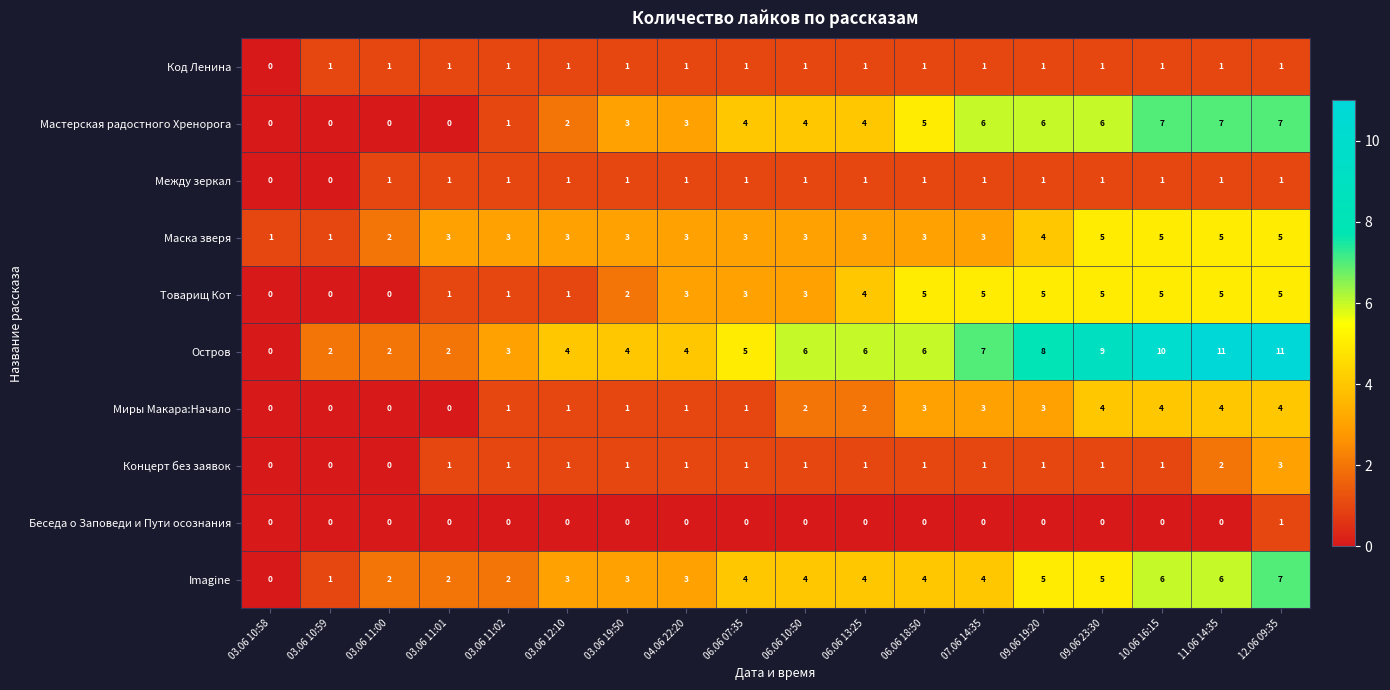

Is it true that Код Ленина equals 1 at 06.06 07:35?

True